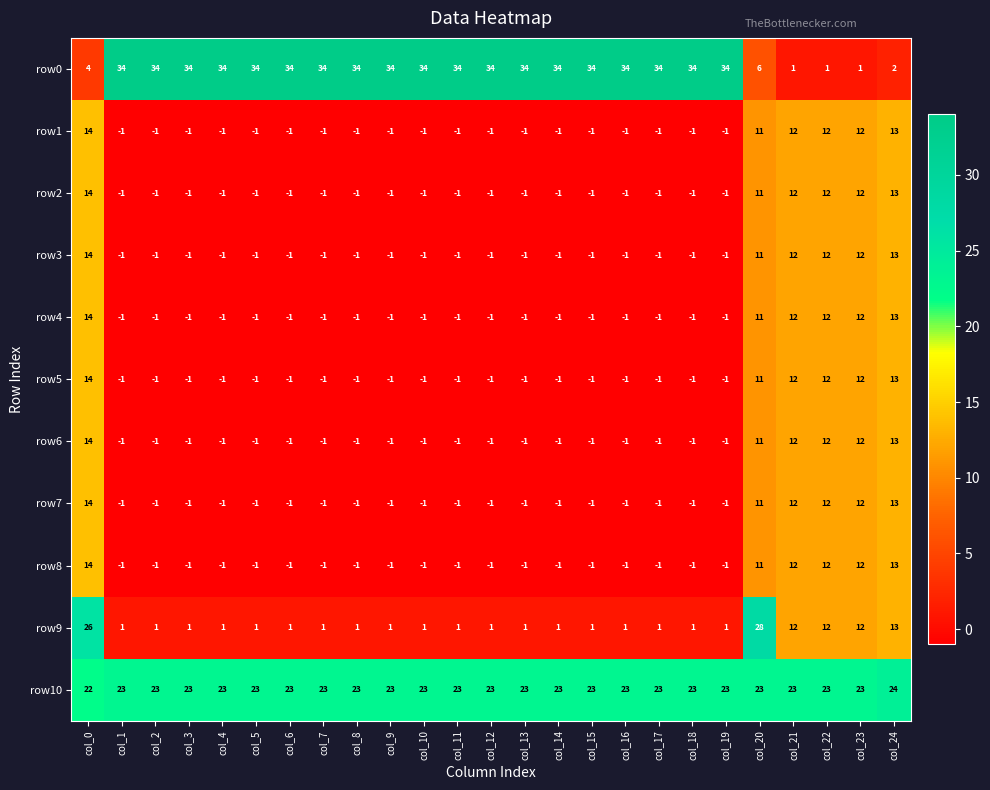

What is the total value across all series at col_12?

50